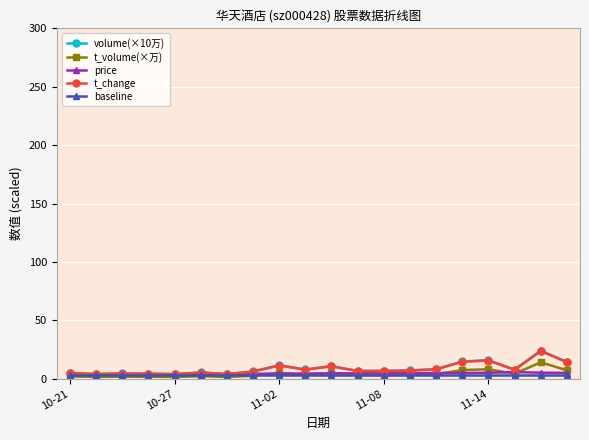

What is the highest value of the volume(×10万) series?

24.1